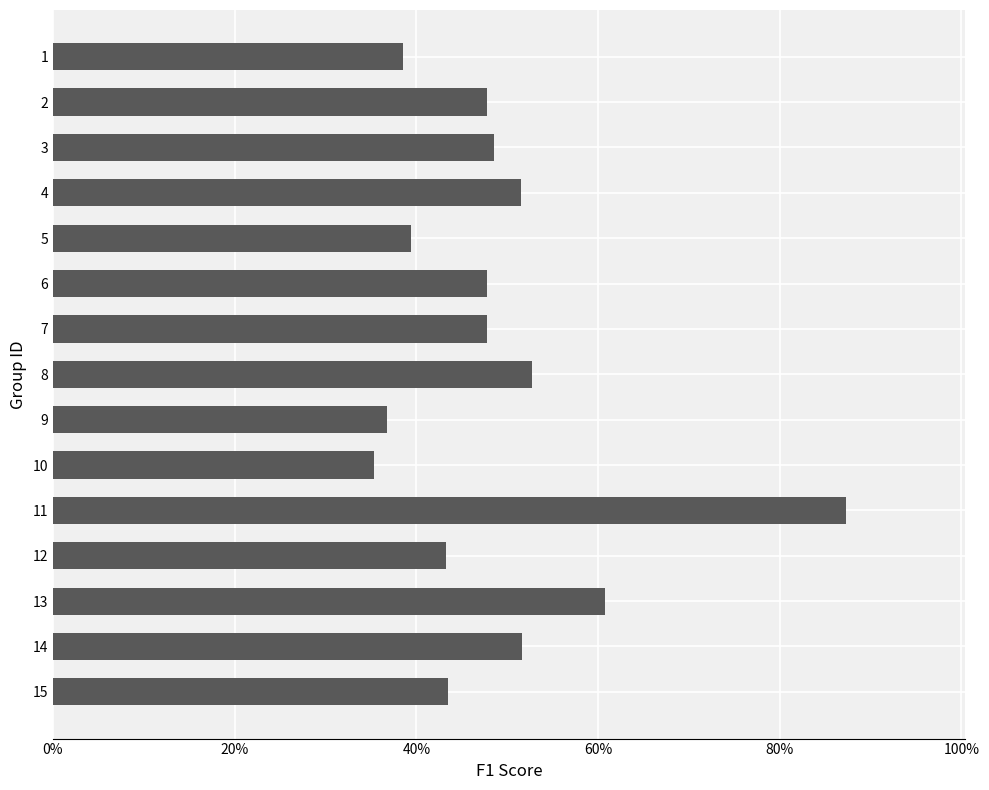

How many bars are there in total?

15